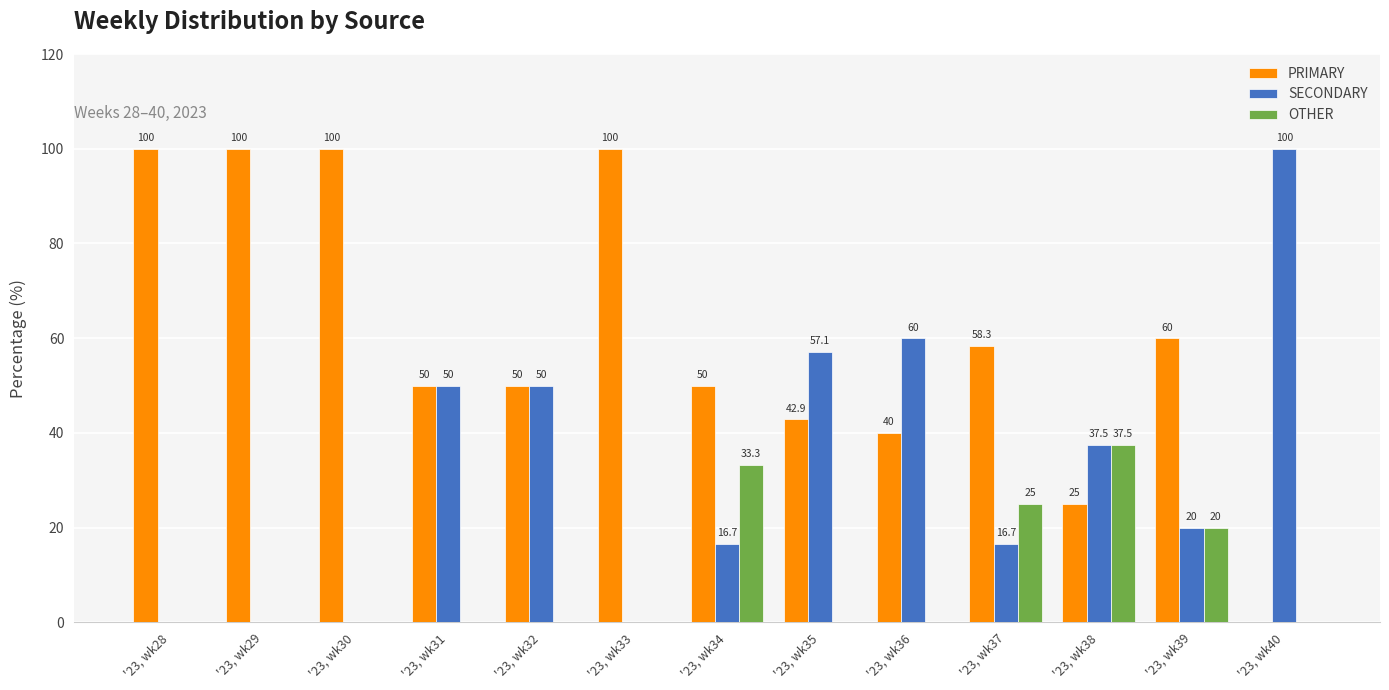

Which series changed the most between '23, wk37 and '23, wk38?

PRIMARY